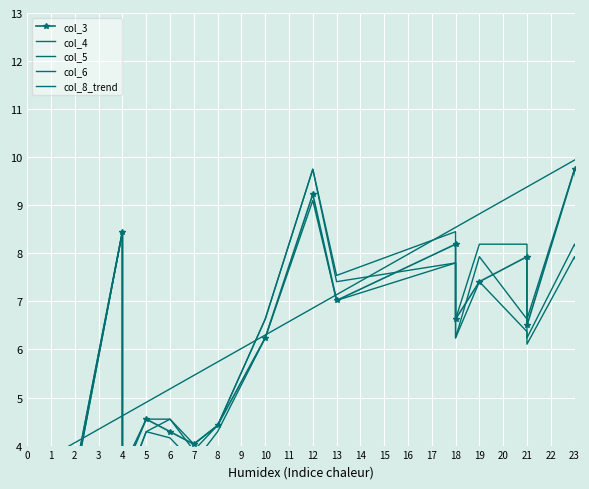

At how many categories does at least one series exceed 8?

11